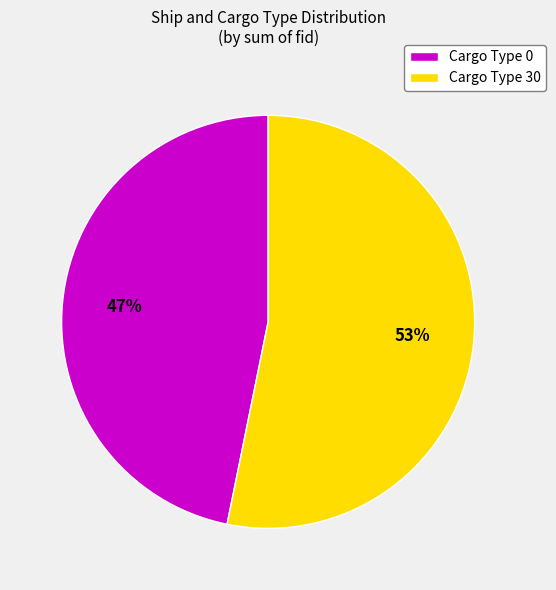

How many segments does this pie chart have?

2